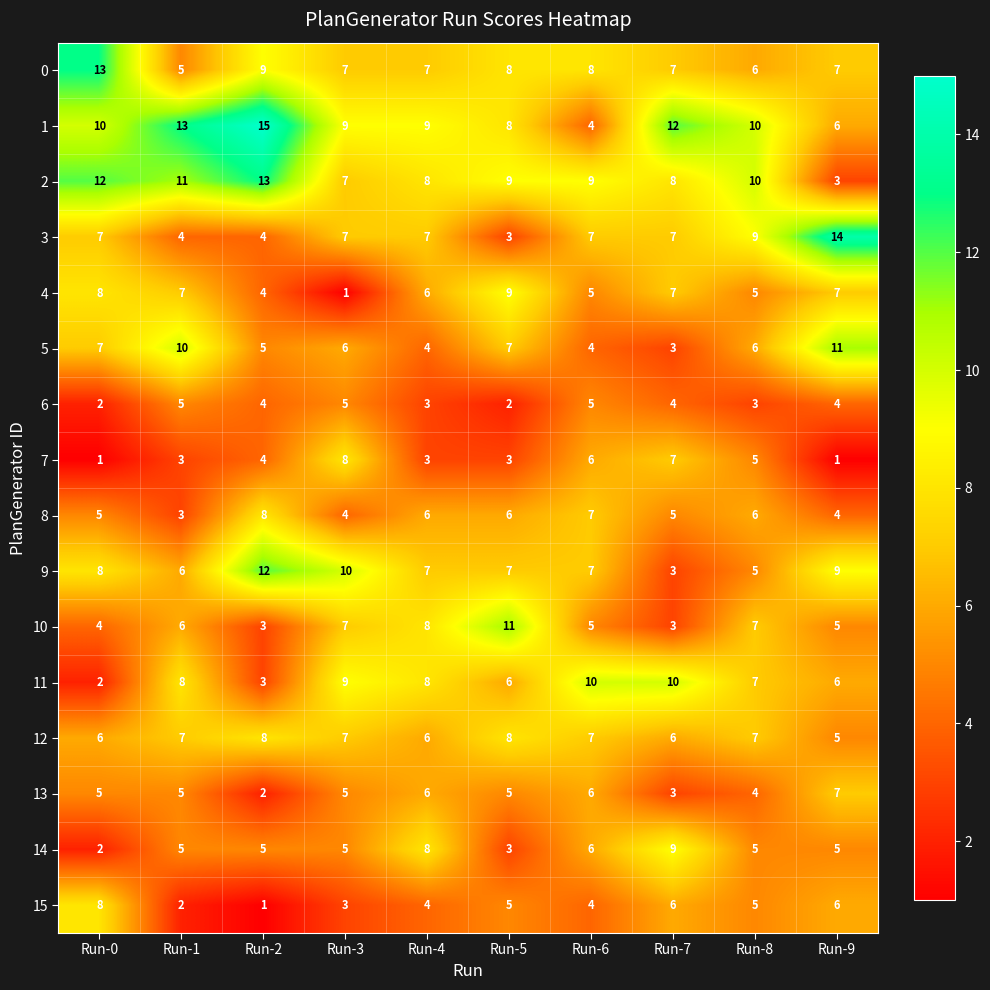

What is the total value across all series at Run-8?

100